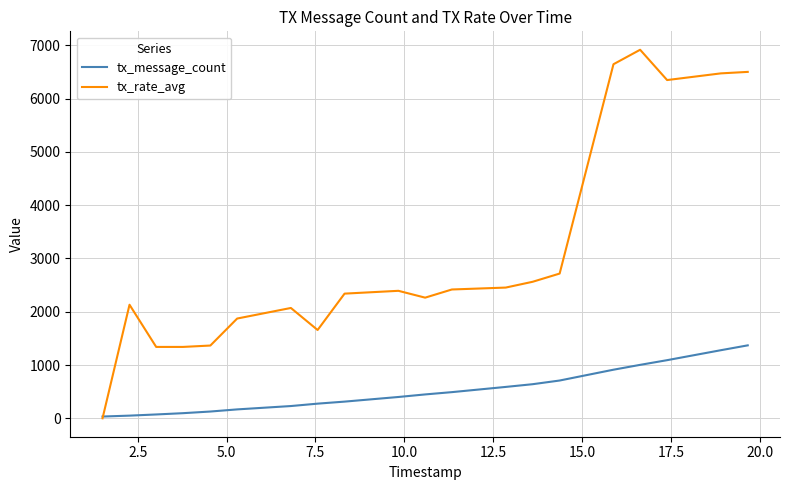

Which series has the largest range (max minus min)?

tx_rate_avg